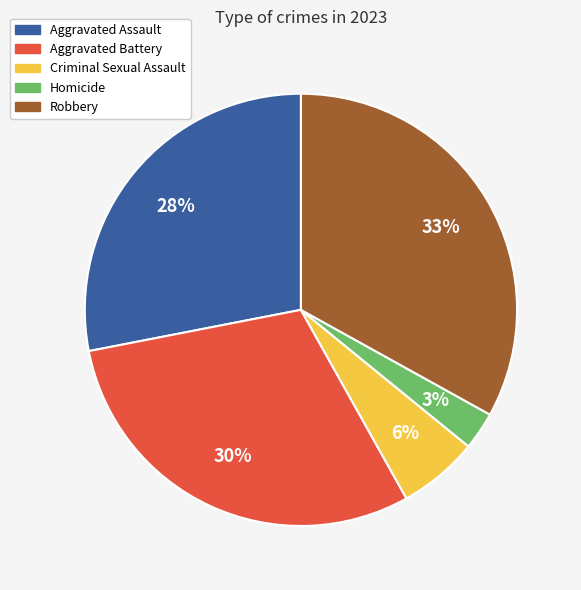

Is it true that Aggravated Assault is 28% of the pie?

True